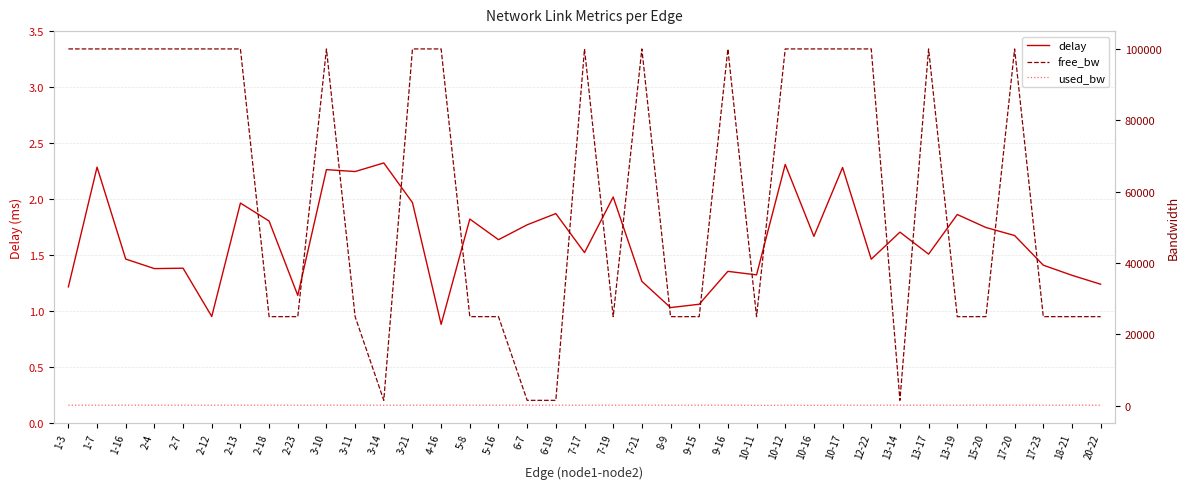

List the labels in order of delay value, largest first.

3-14, 10-12, 1-7, 10-17, 3-10, 3-11, 7-19, 3-21, 2-13, 6-19, 13-19, 5-8, 2-18, 6-7, 15-20, 13-14, 17-20, 10-16, 5-16, 7-17, 13-17, 1-16, 12-22, 17-23, 2-7, 2-4, 9-16, 10-11, 18-21, 7-21, 20-22, 1-3, 2-23, 9-15, 8-9, 2-12, 4-16